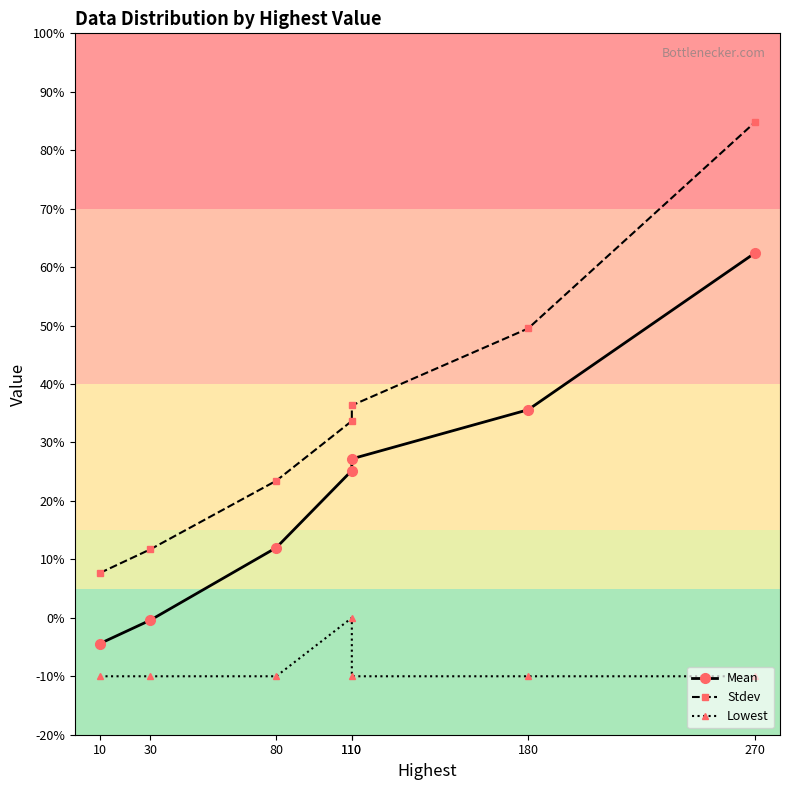

True or false: Mean and Stdev intersect in this chart.

False